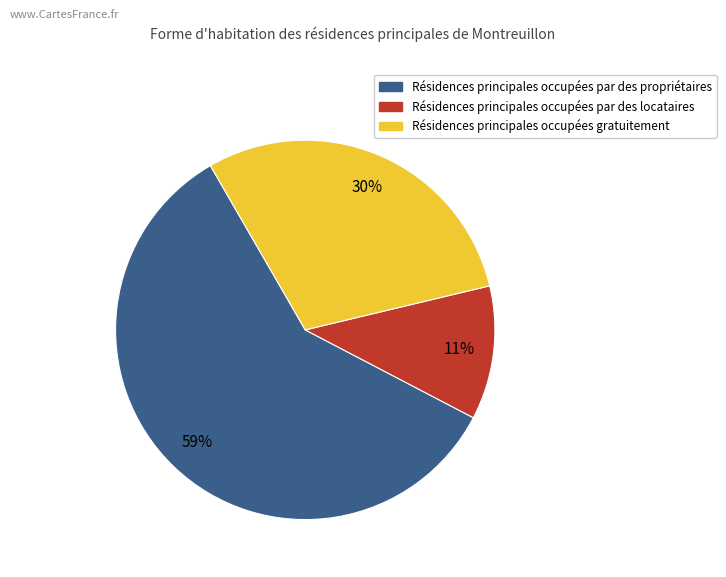

To the nearest percent, what percentage of the pie is Résidences principales occupées gratuitement?

30%